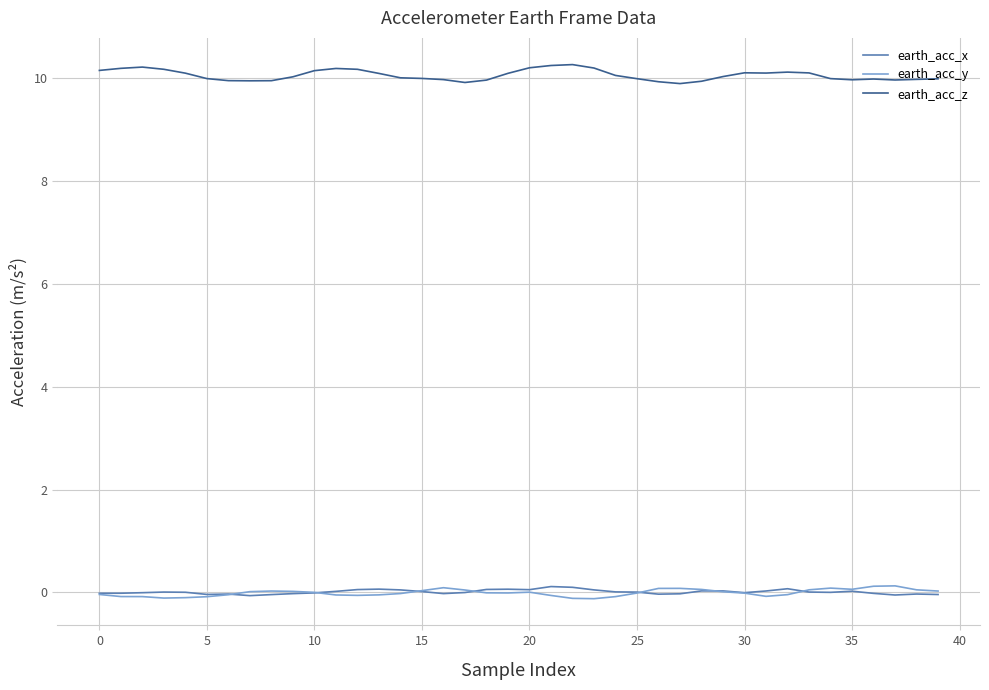

True or false: earth_acc_z and earth_acc_x cross at least once.

False